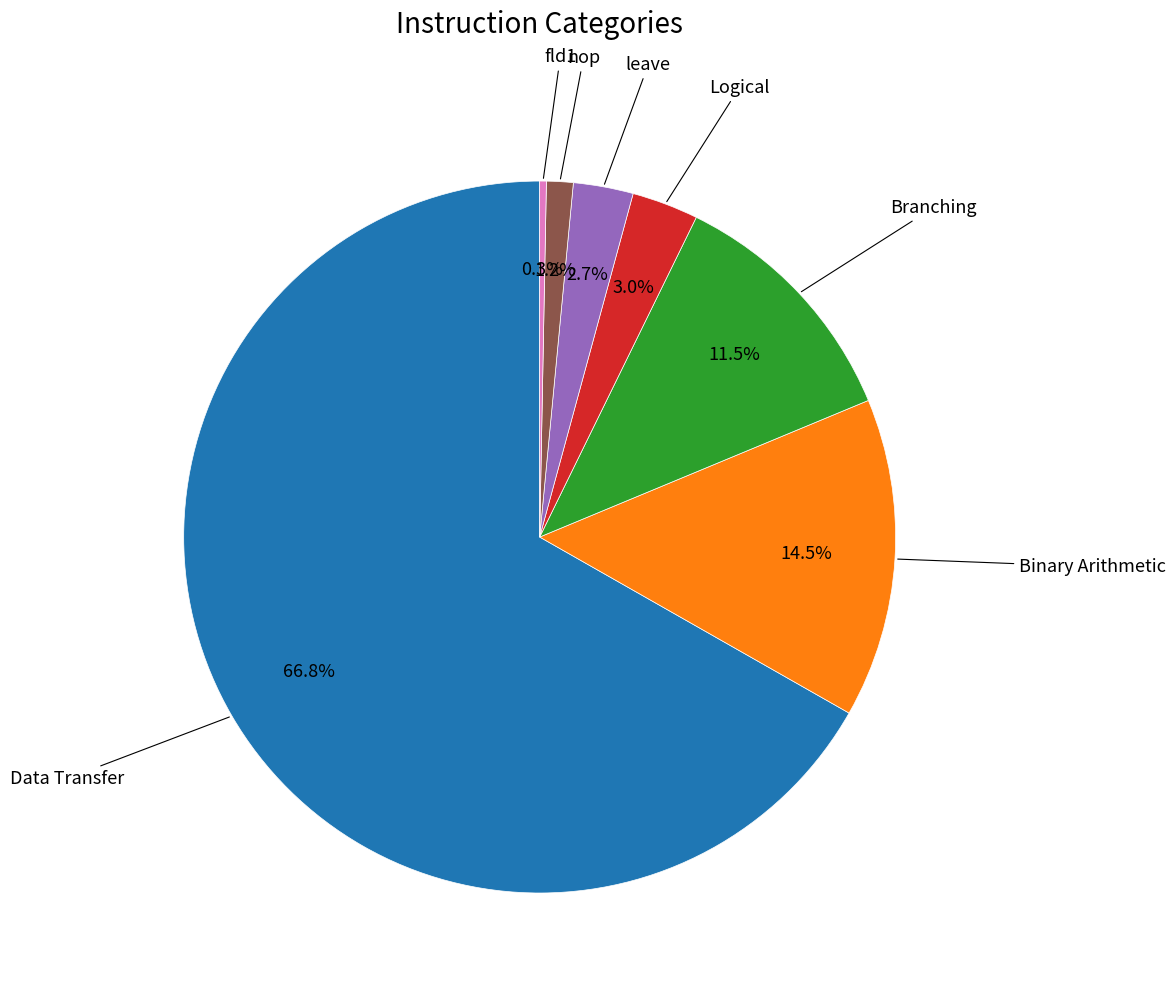

To the nearest percent, what is the average slice percentage?

14%